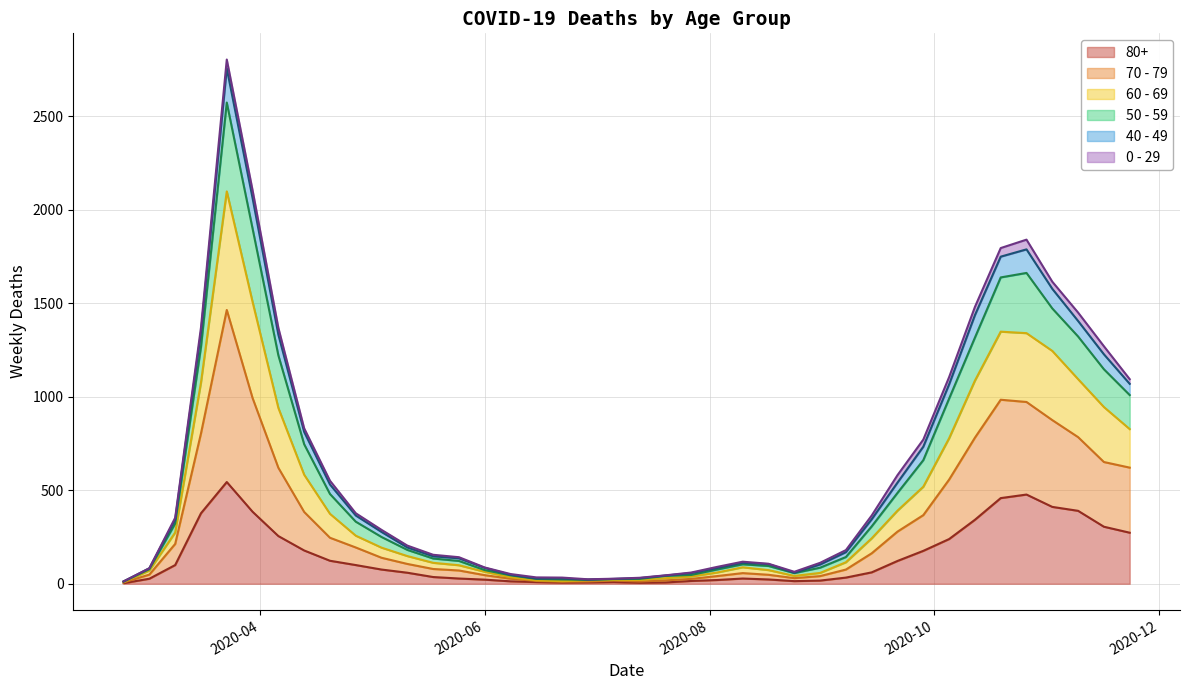

True or false: 60 - 69 and 70 - 79 cross at least once.

False